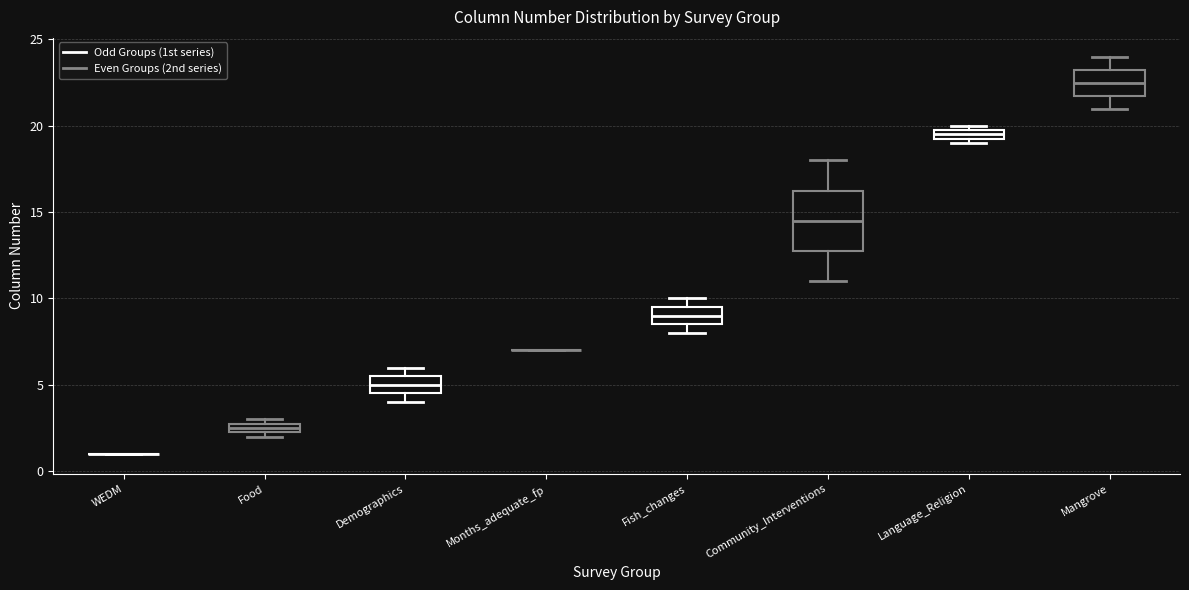

Which box is the tallest, from its lower edge to its upper edge?

Community_Interventions